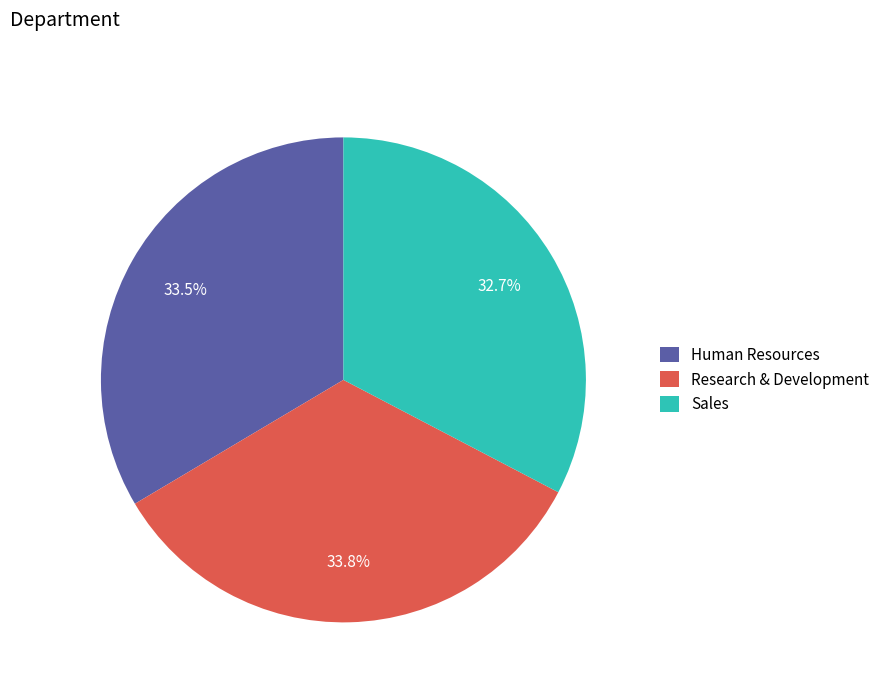

What is the smallest slice in the pie chart?

Sales